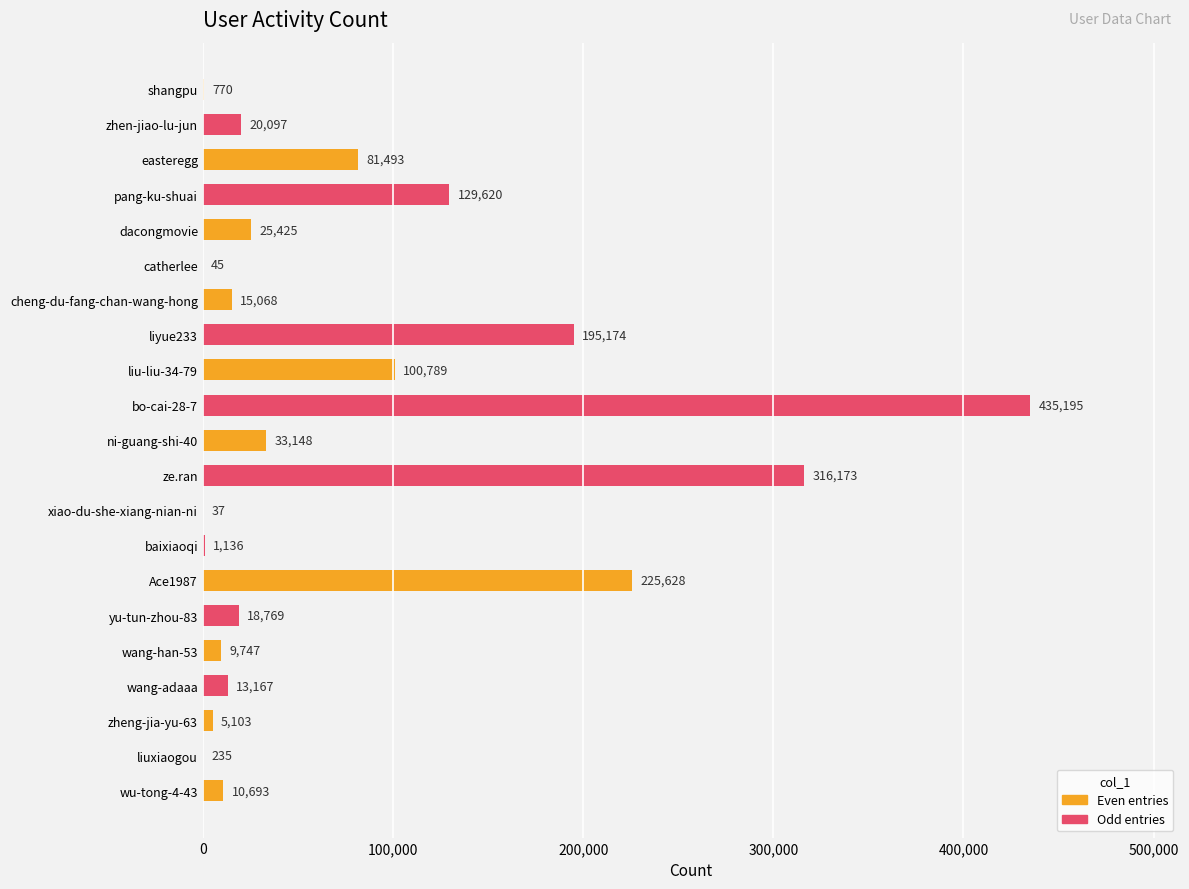

Where is the data nearest to the value 217616?

Ace1987